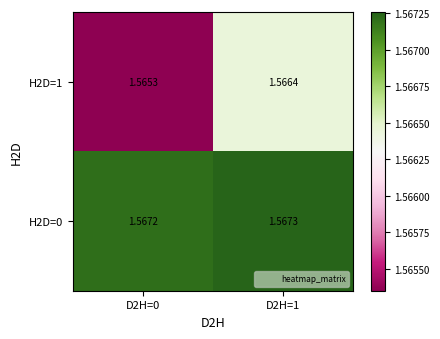

Is the value of H2D=0 at D2H=1 greater than the value of H2D=1 at D2H=1?

Yes